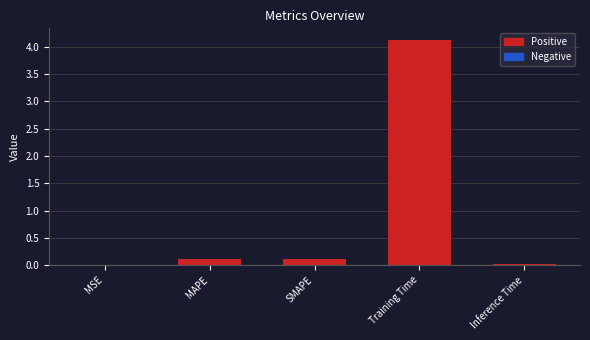

What is the sum of all values?

4.4